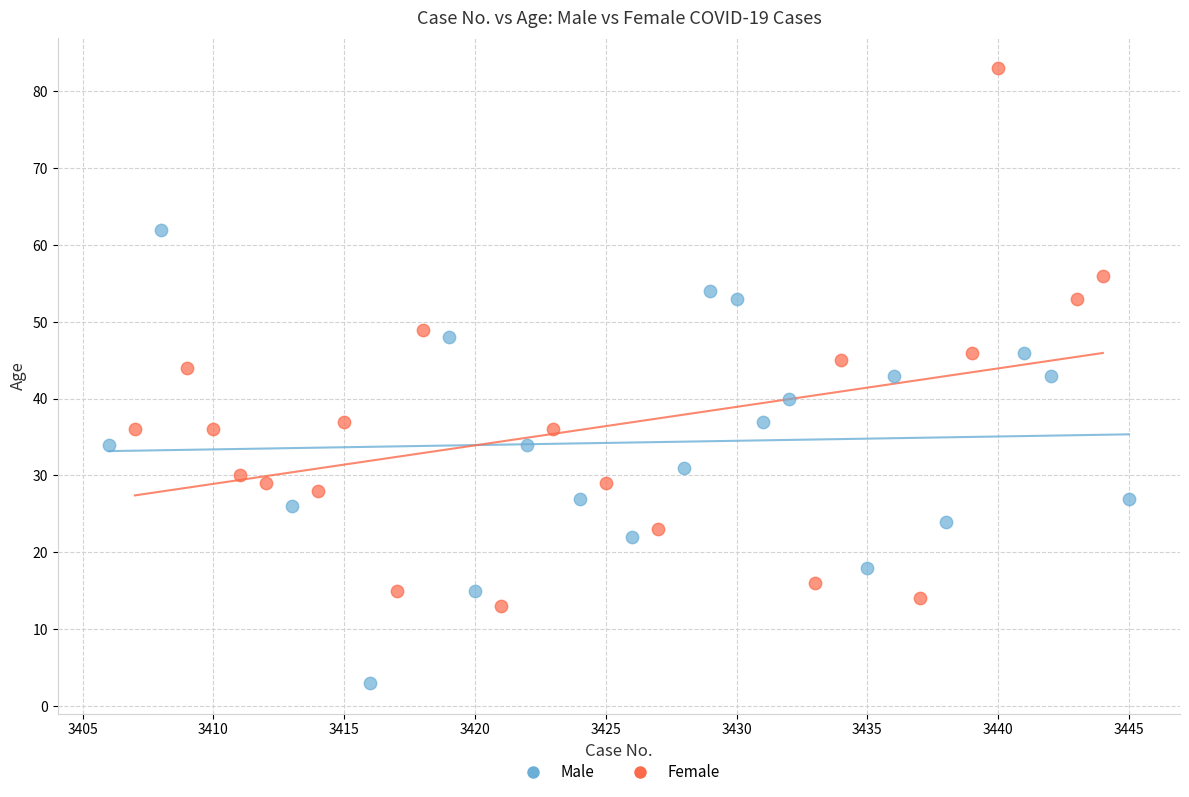

What are all the series names shown in the legend?

Male, Female